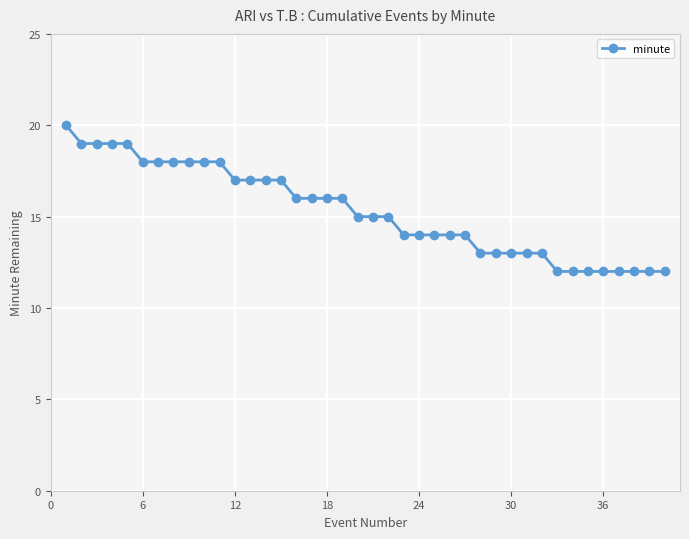

What is the greatest value displayed?

20